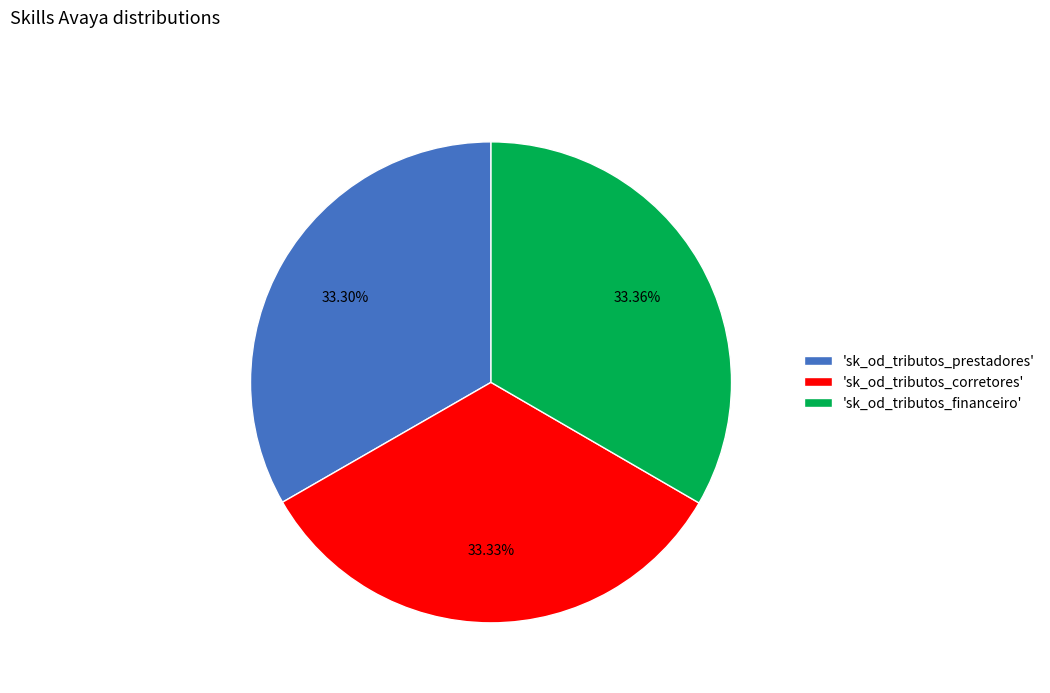

Does 'sk_od_tributos_prestadores' account for over 50% of the chart?

No